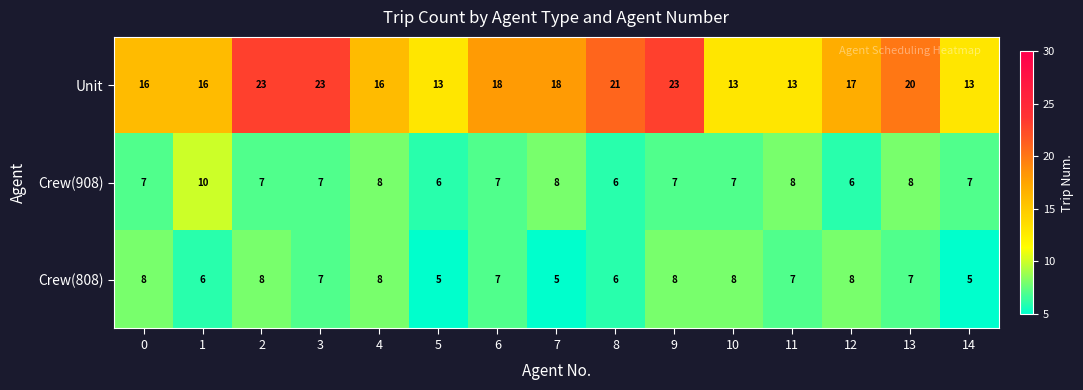

What value does the Unit series have at 11, to the nearest 5?

15